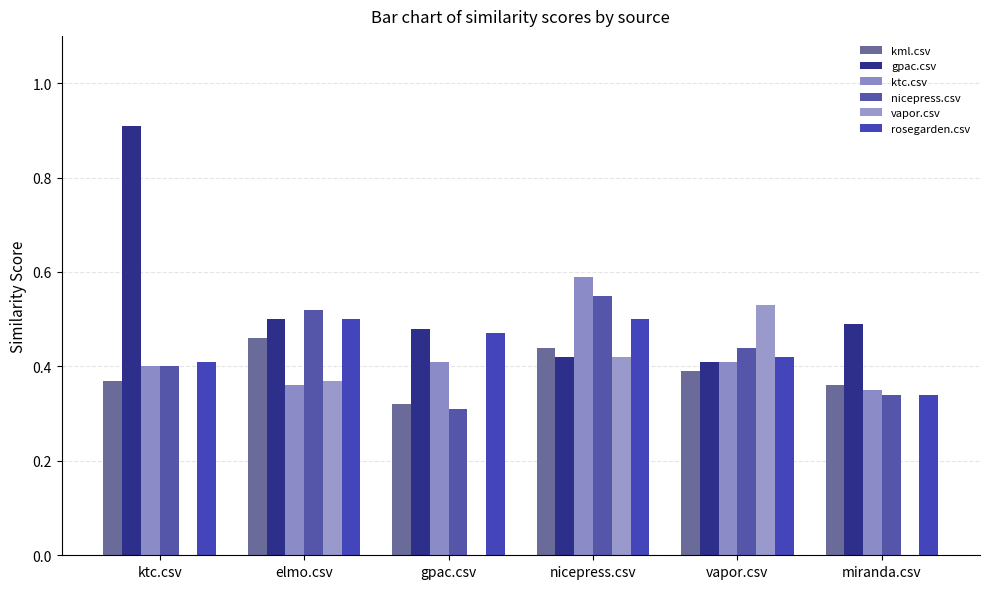

Does the chart contain stacked bars?

No